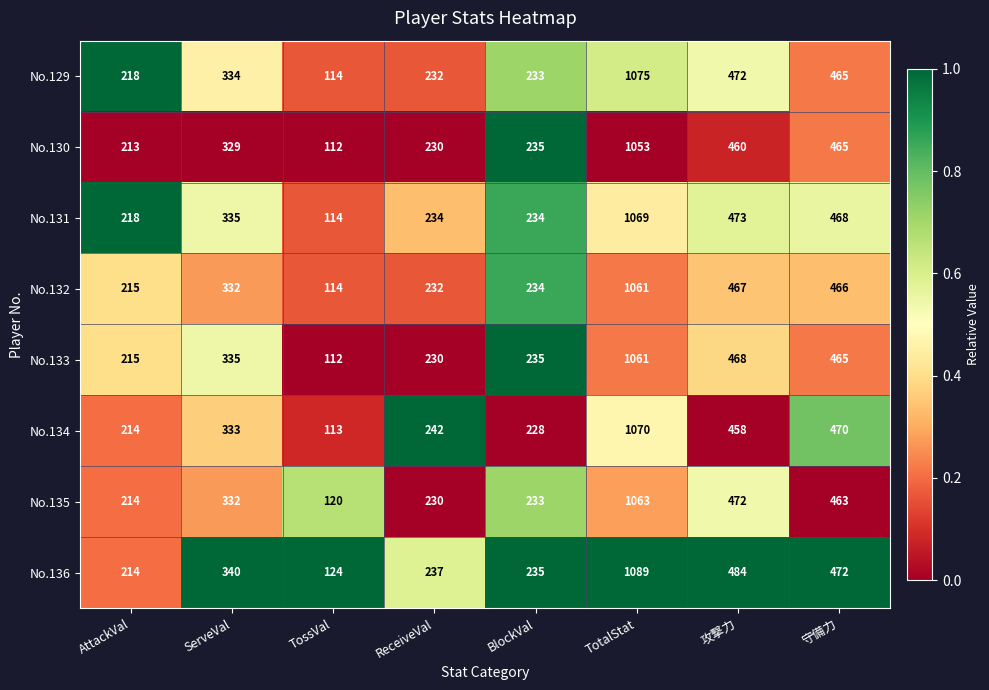

Which category has the lowest value across all series?

TossVal